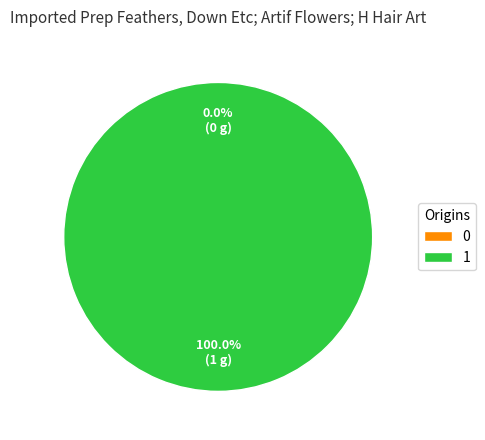

Rank the categories by value from lowest to highest.

0, 1